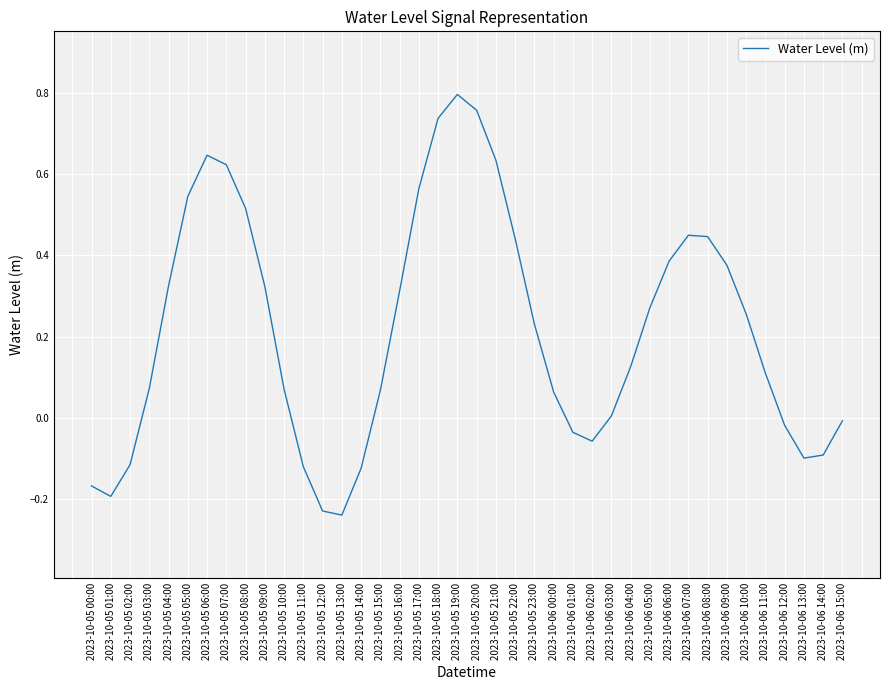

How many lines are shown in the chart?

1